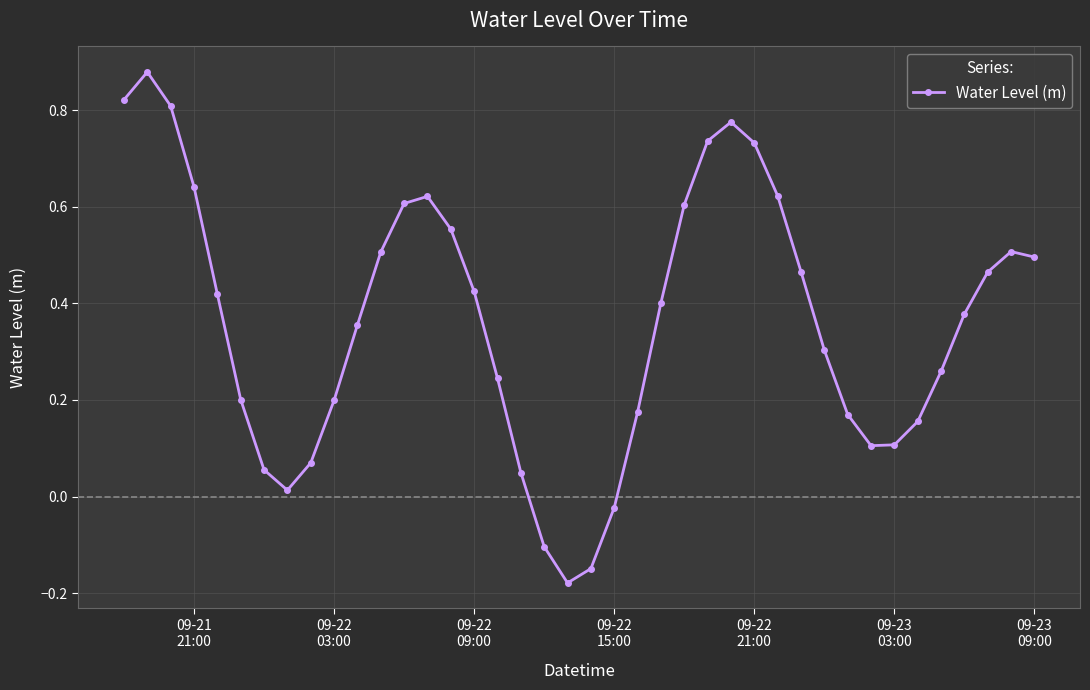

What is the sum of all values?

14.5